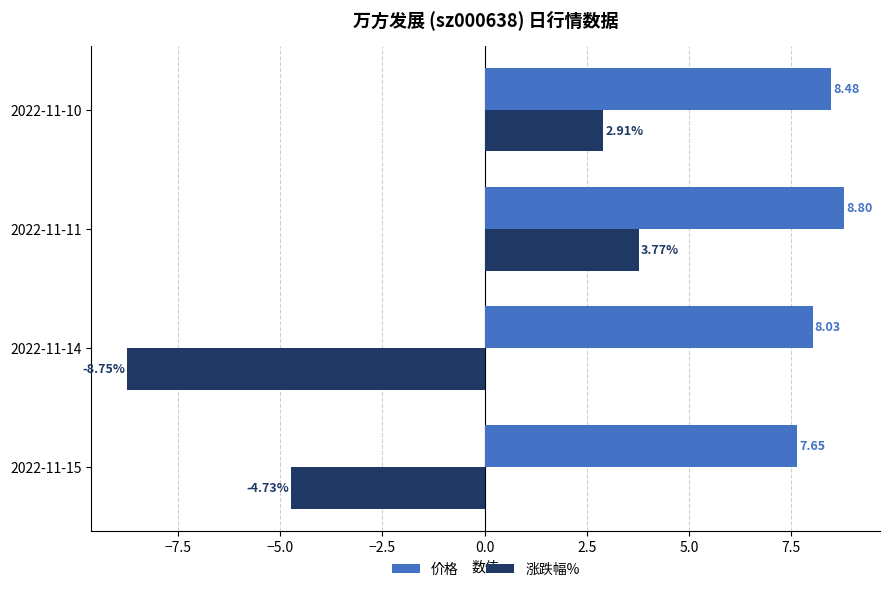

Which series changed the most between 2022-11-14 and 2022-11-10?

涨跌幅%